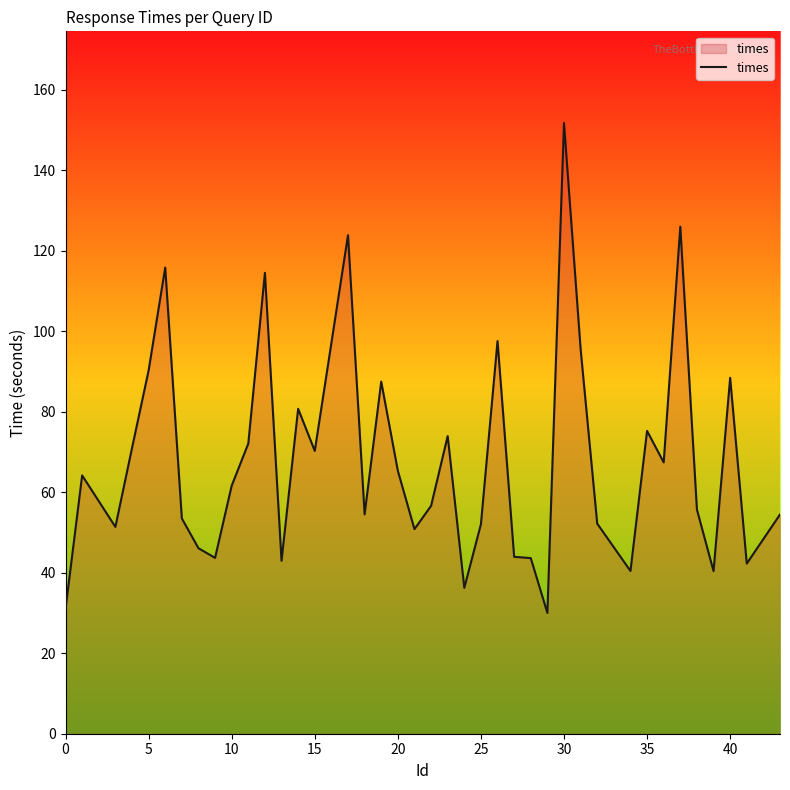

What is the difference between the maximum and minimum values?

121.7